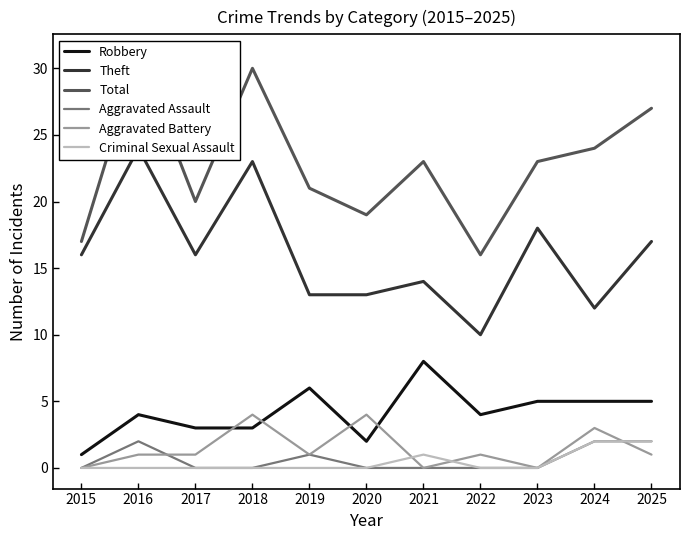

What is the difference between the second highest and minimum values in the Criminal Sexual Assault series?

2